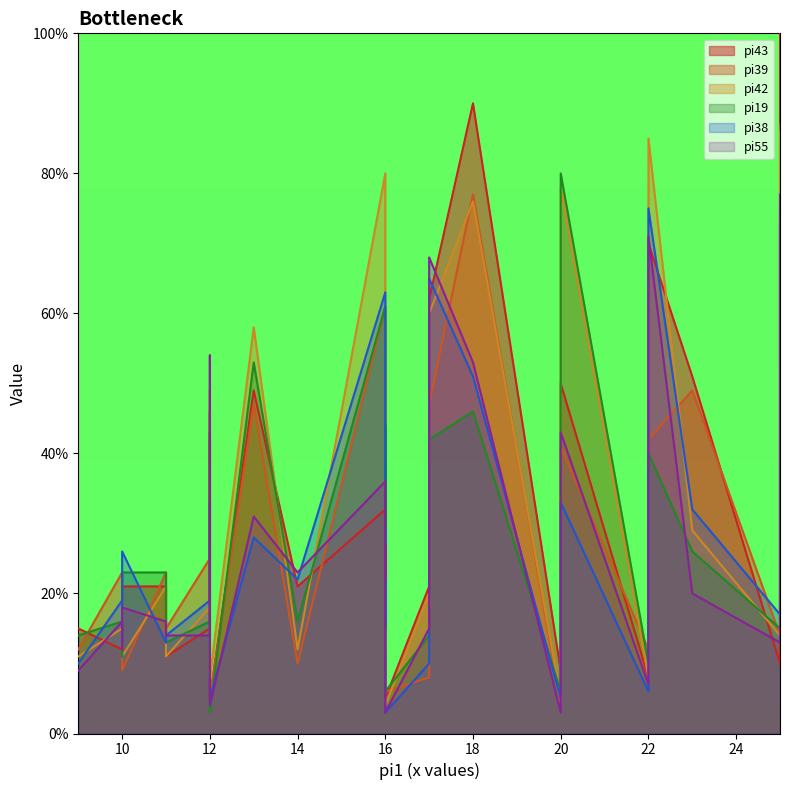

Does the chart have visible grid lines?

No